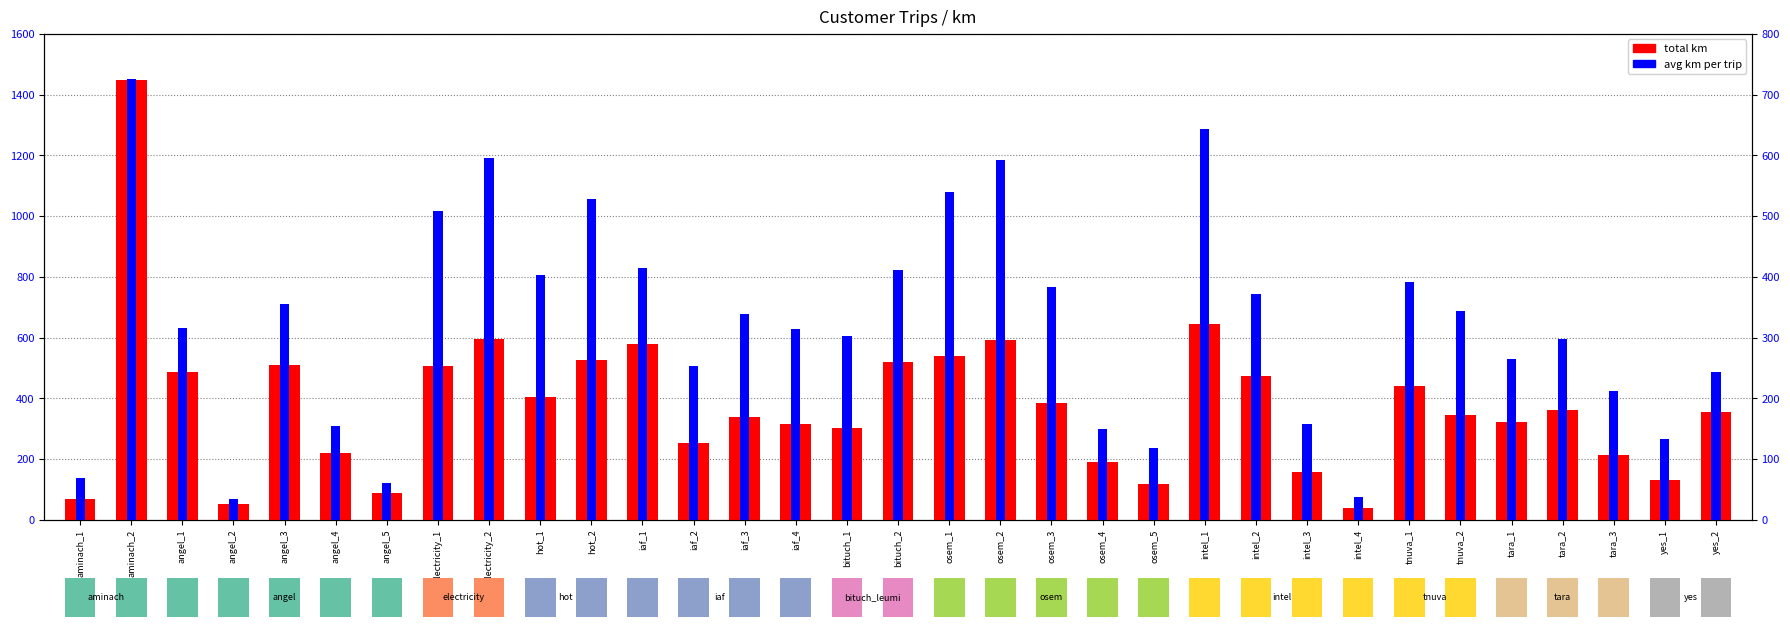

Does the chart contain stacked bars?

No